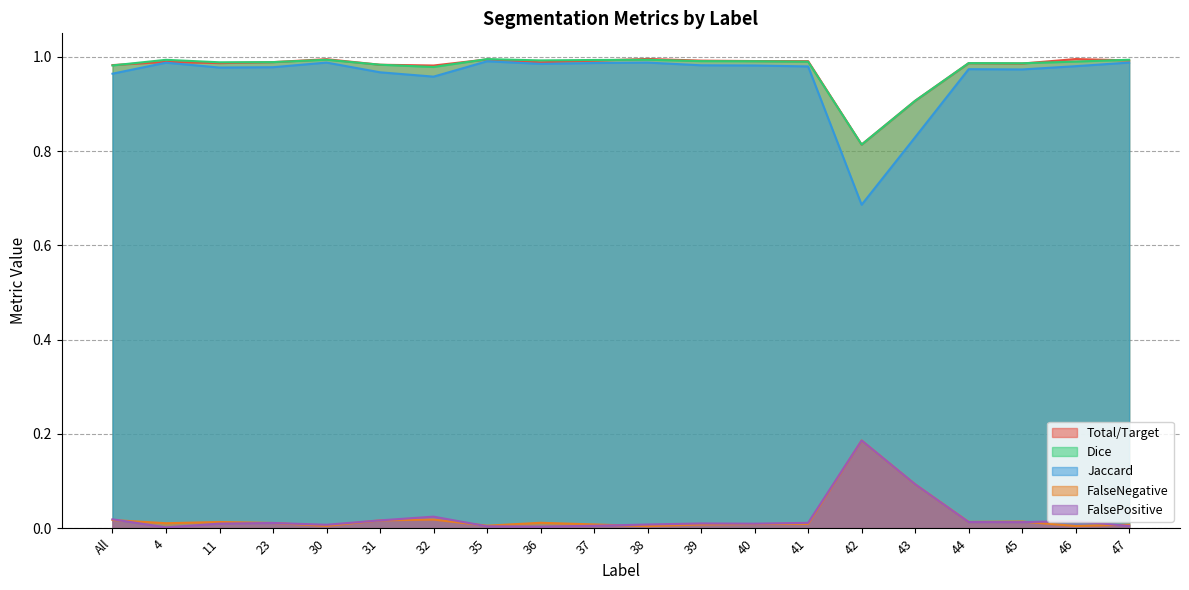

How many lines are shown in the chart?

5